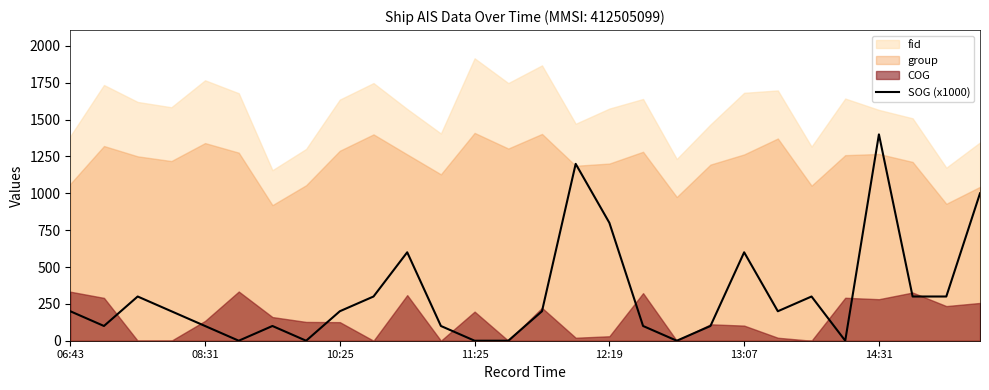

Does the chart display data point markers on the line(s)?

No